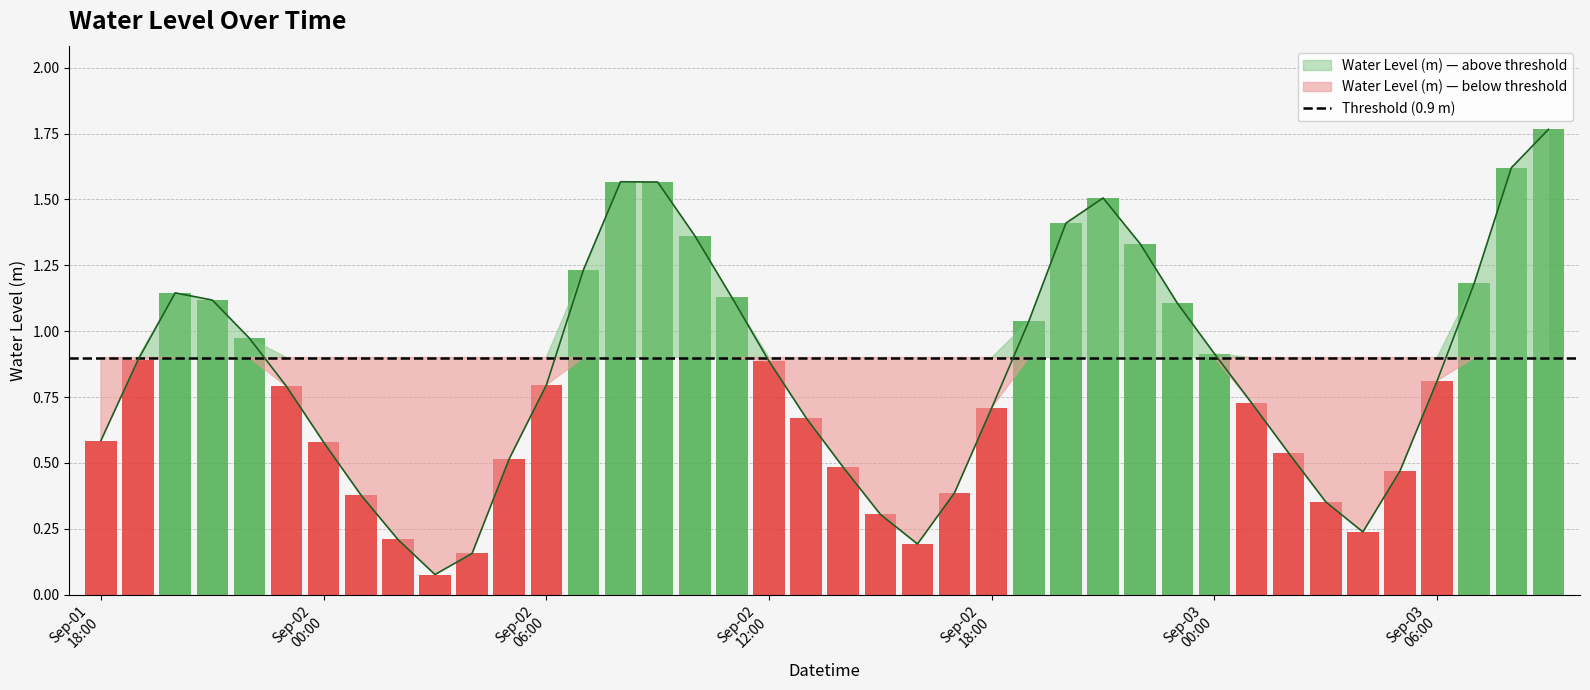

Is it true that the value at Sep-02 18:00 is 0.4?

False